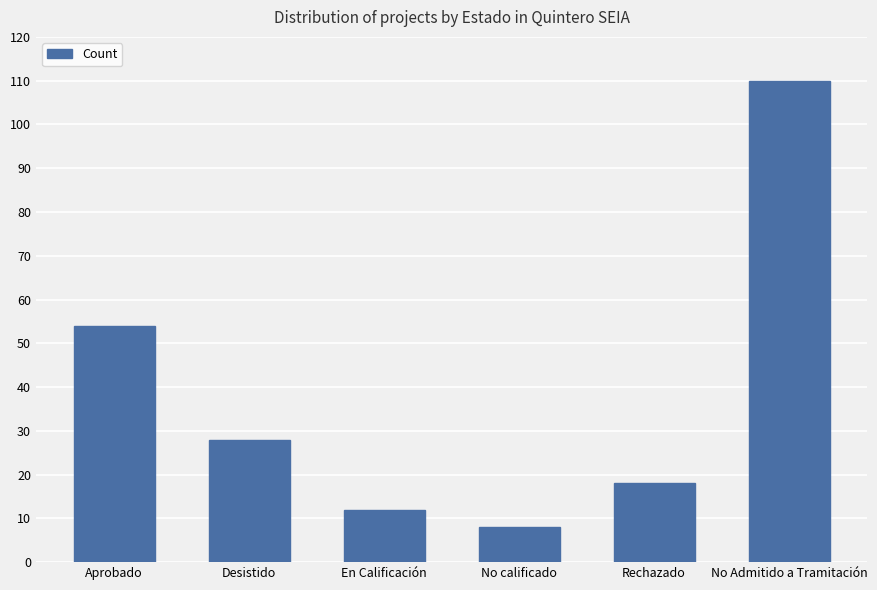

How many data points are less than 28?

3